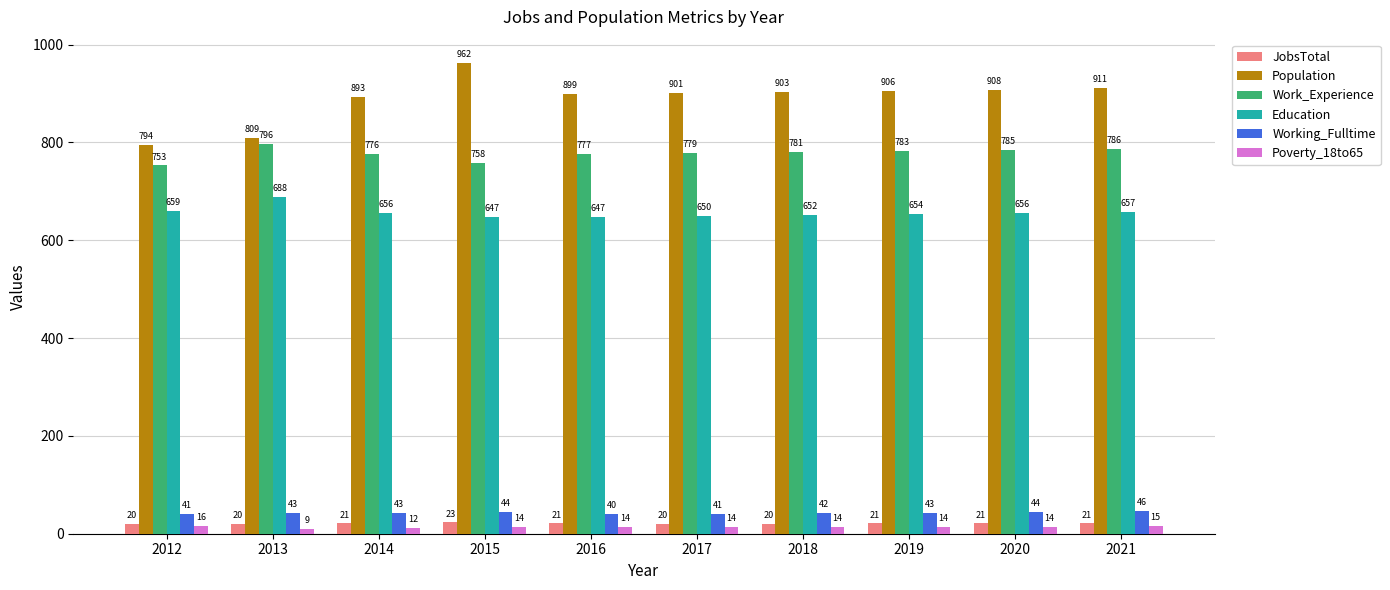

How many Poverty_18to65 values are between 14 and 15?

7